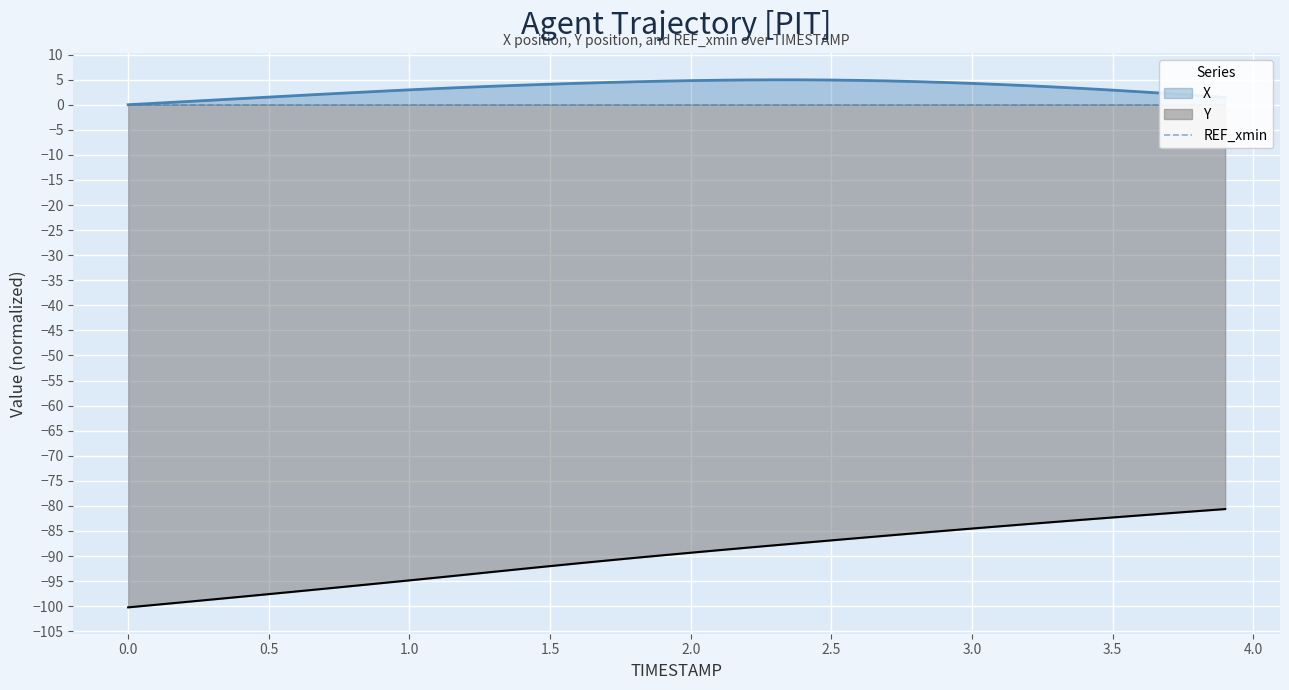

Is it true that X equals 4.6 at 1.1?

False